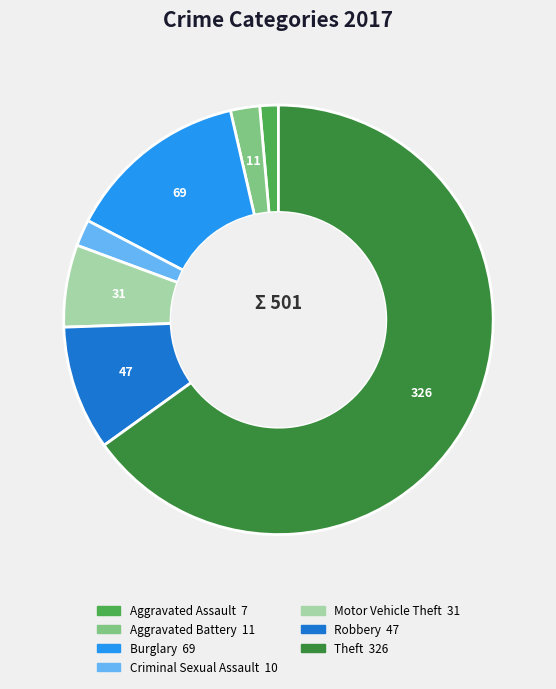

Do Robbery and Aggravated Assault together represent more than half of the pie?

No